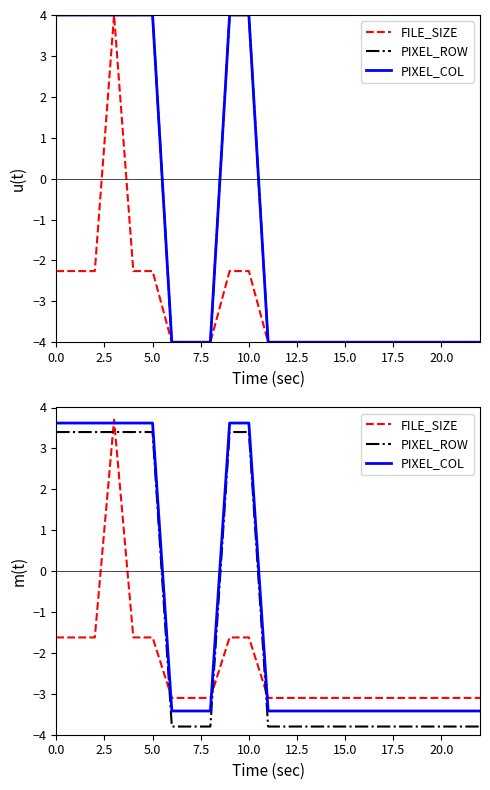

What is the value of the FILE_SIZE point at the 8th from the left?

-3.1